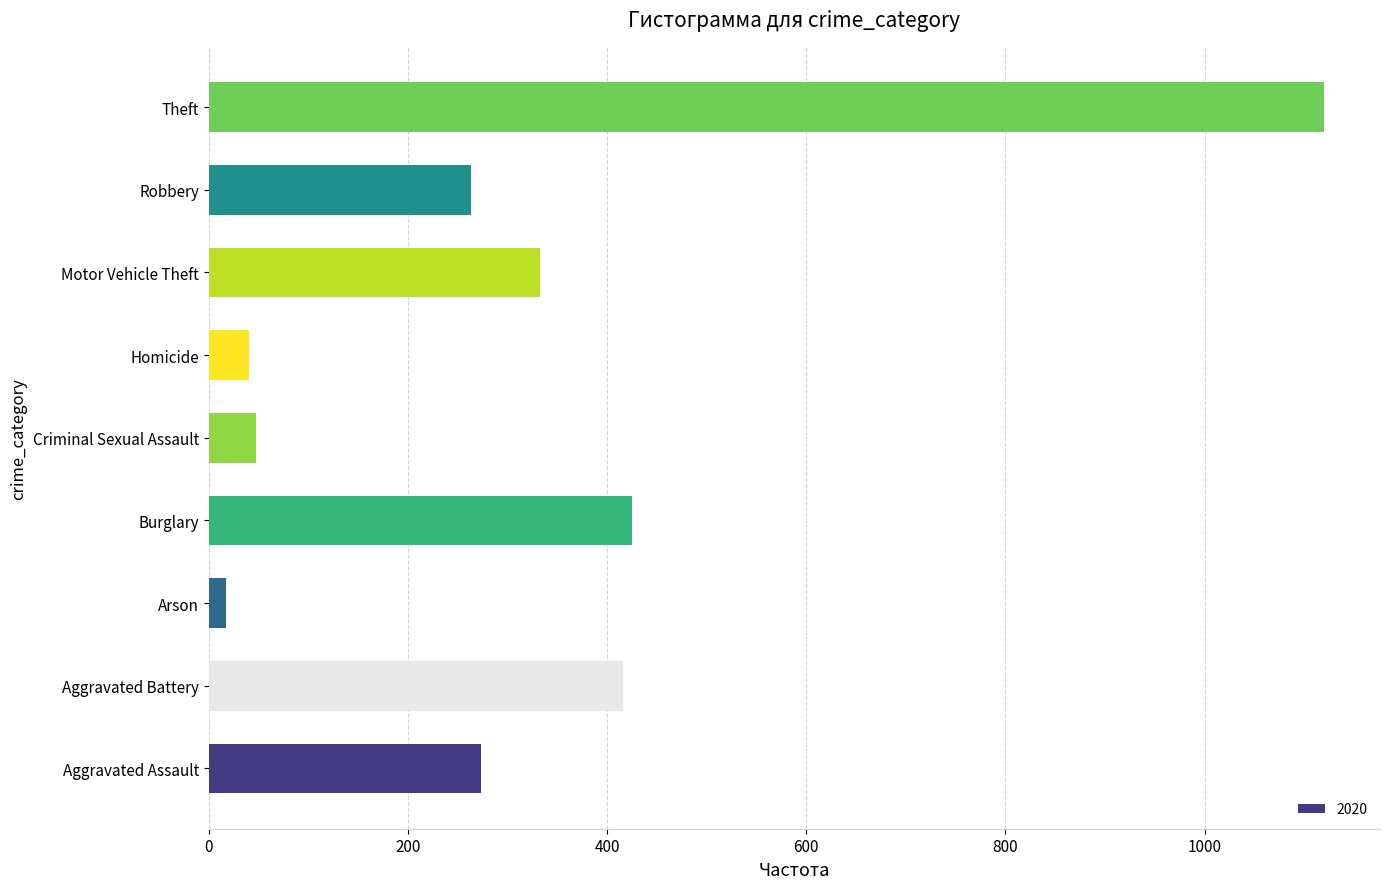

Is it true that the value at Theft is 1120?

True